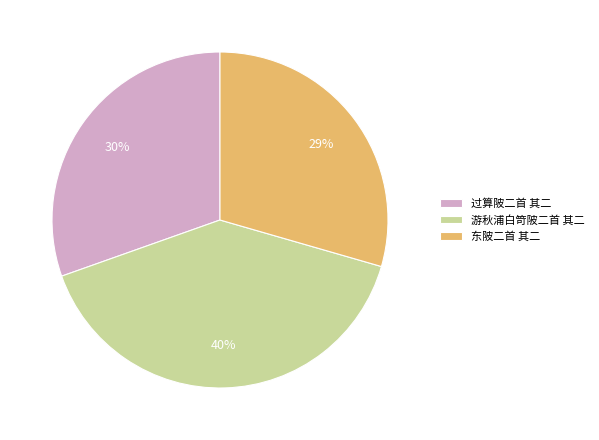

How many slices are in this pie chart?

3